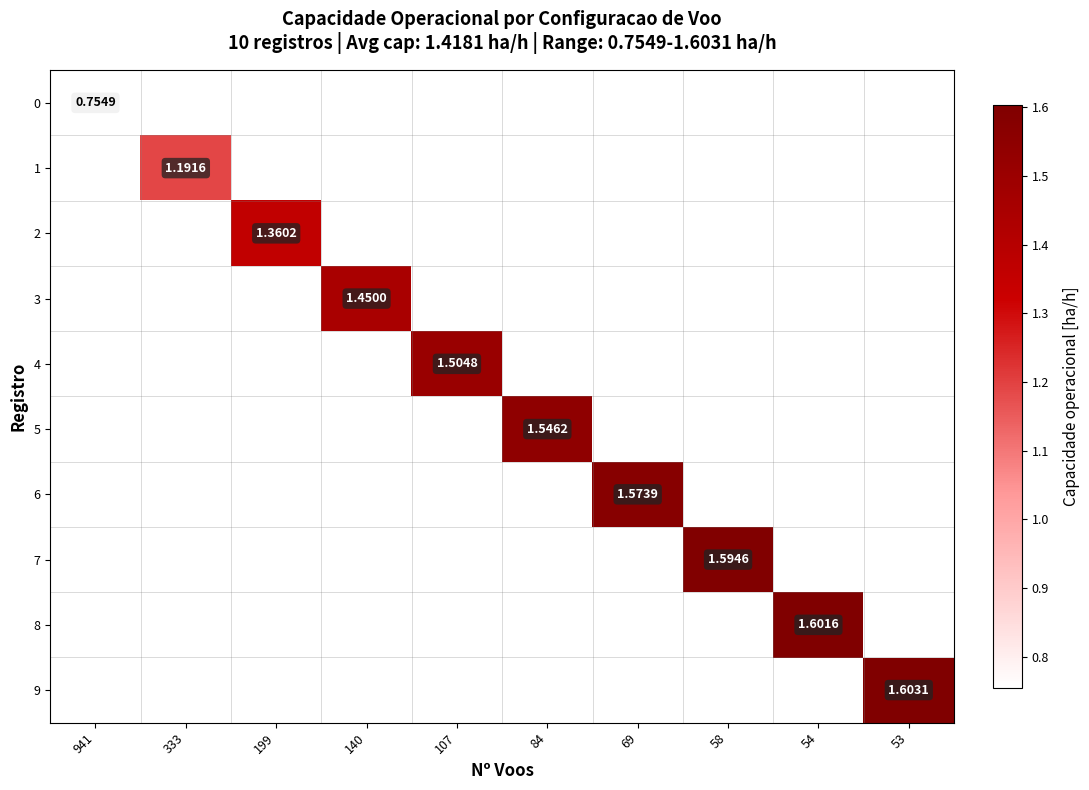

How many categories are shown in the chart?

10